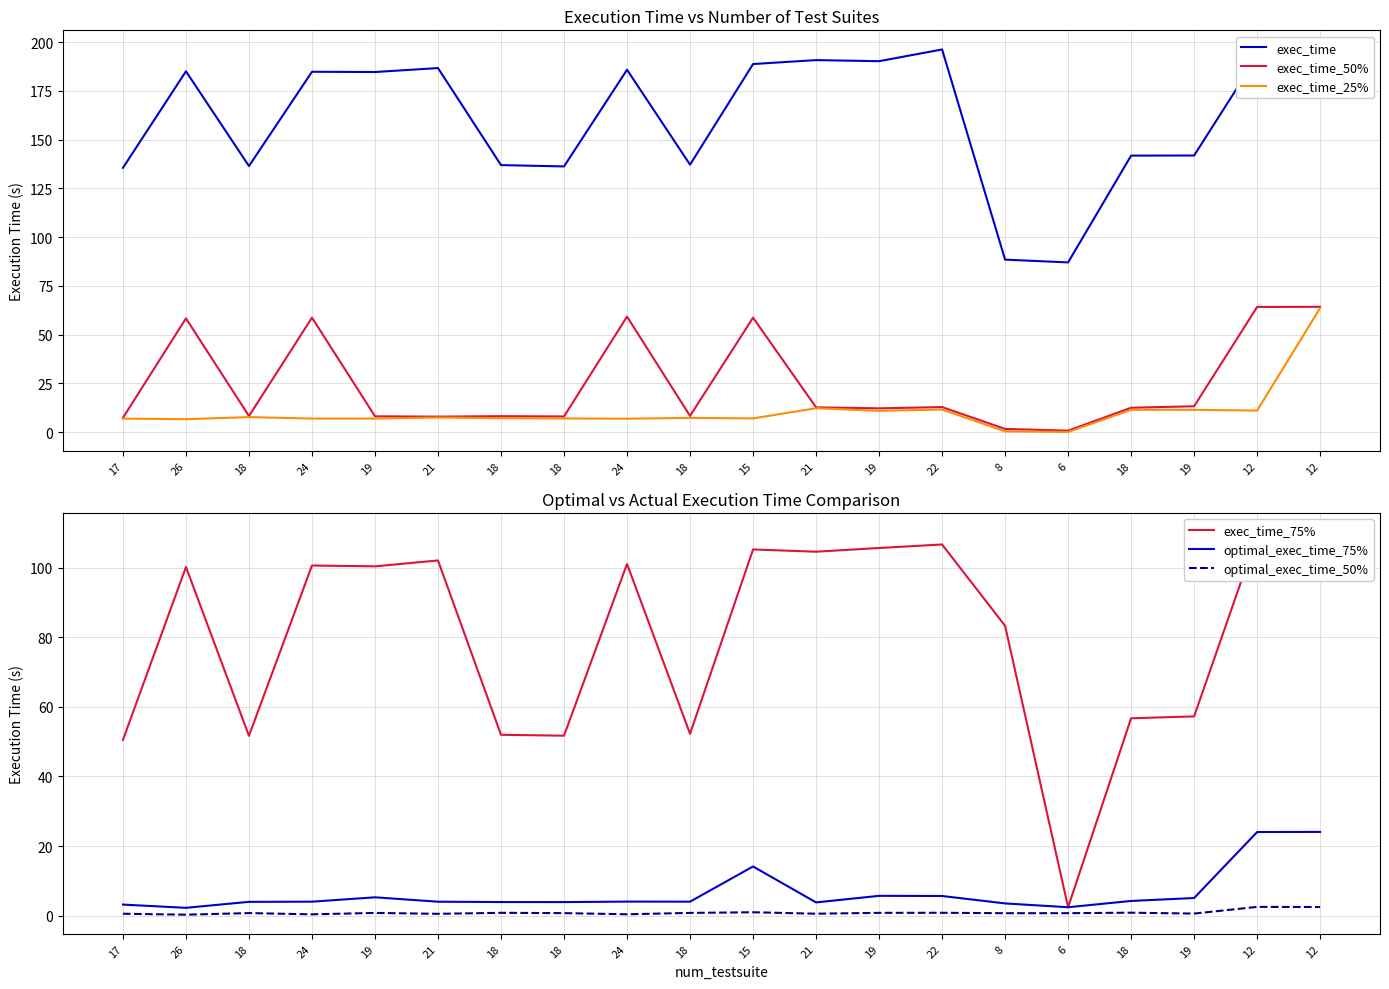

At which label does exec_time_75% reach its peak?

12